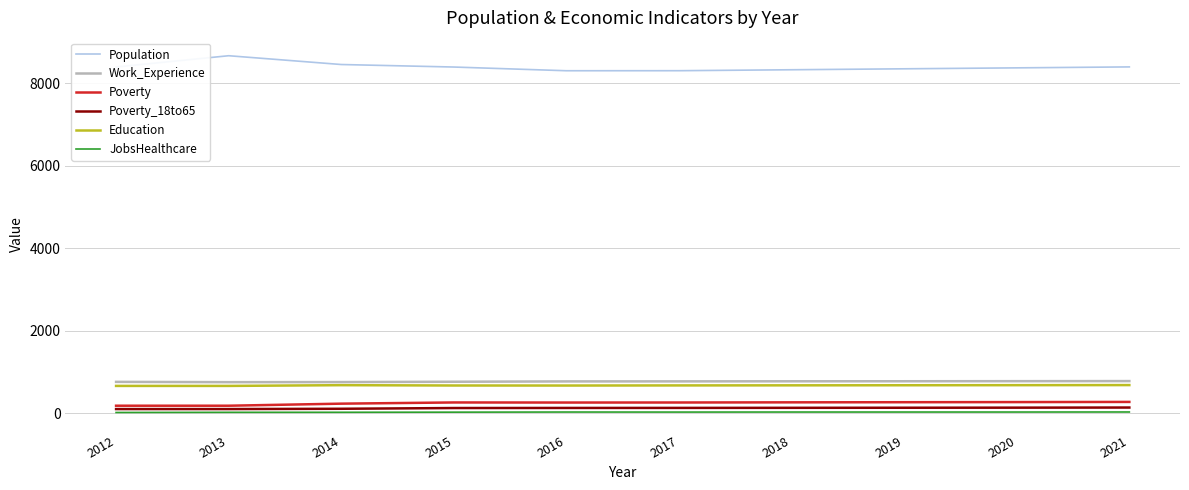

Is the value of Poverty at 2020 greater than the value of Work_Experience at 2019?

No